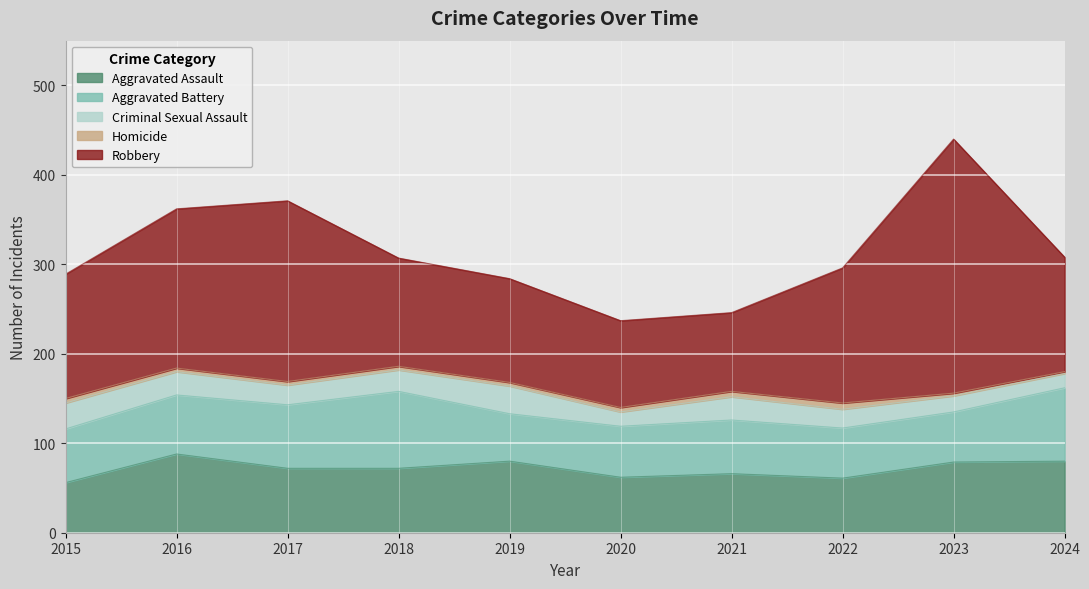

What is the sum of all Criminal Sexual Assault values?

229